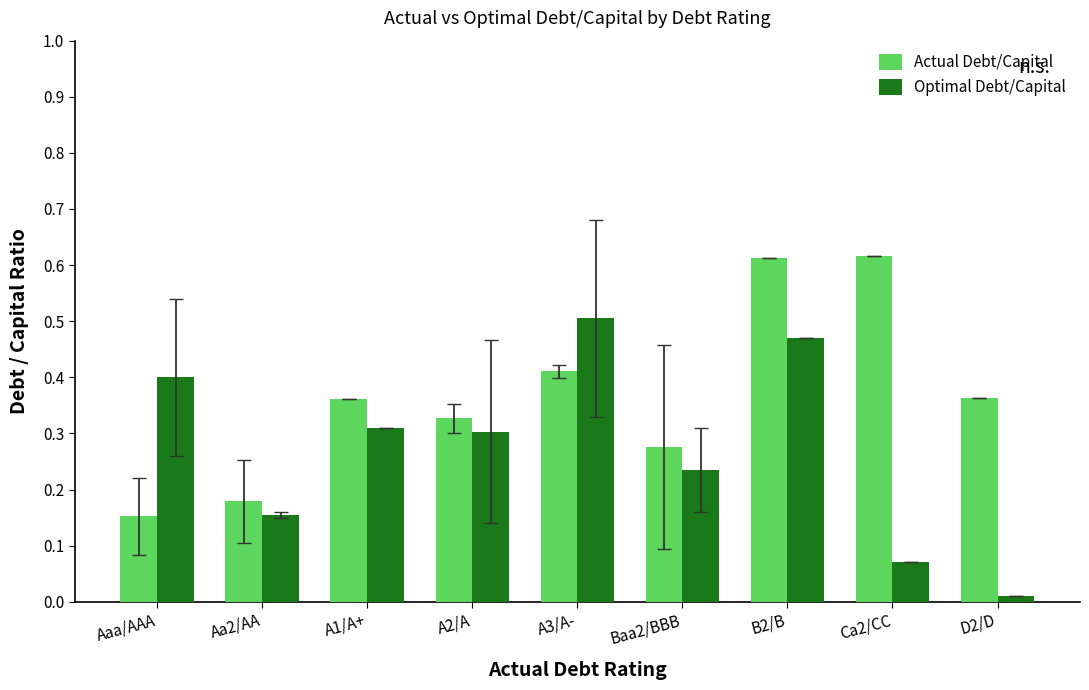

At which label is Actual Debt/Capital closest to 0?

Aaa/AAA